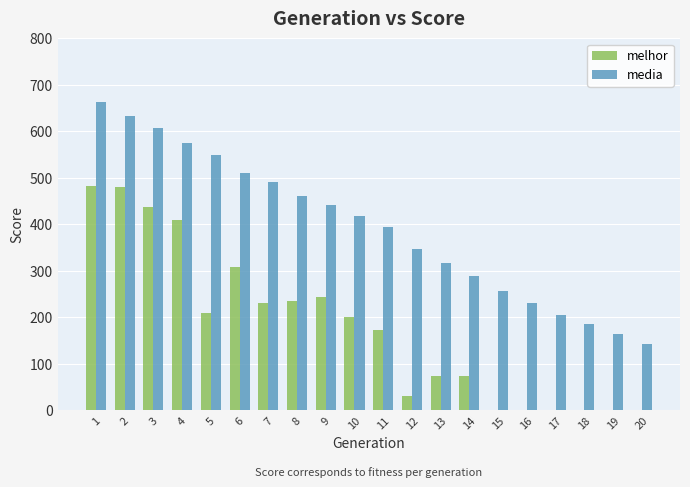

At which label does media first exceed 416?

1